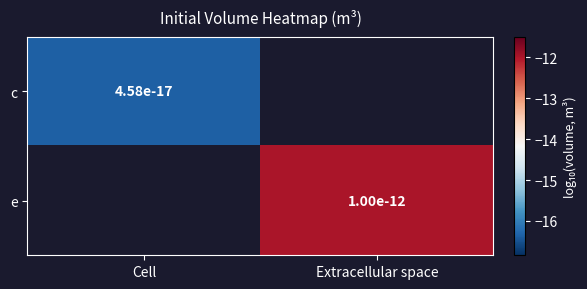

Is the value of e at Extracellular space greater than the value of c at Cell?

Yes